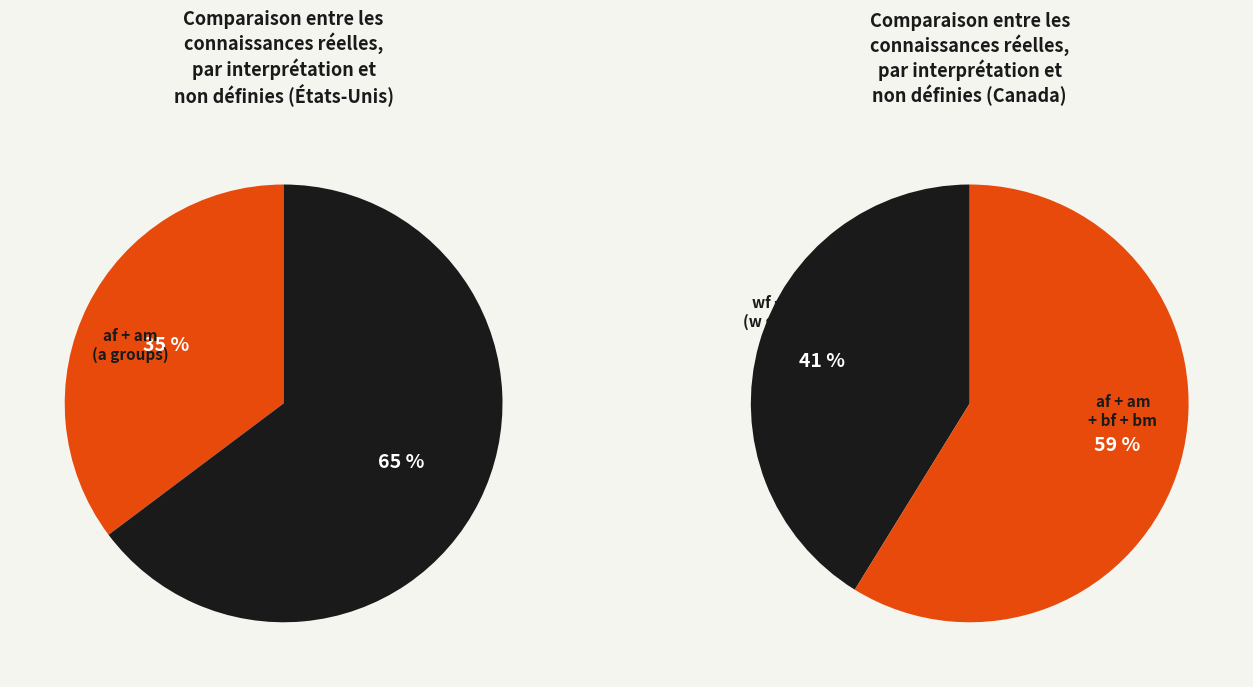

Which has a higher value, bm or af?

af